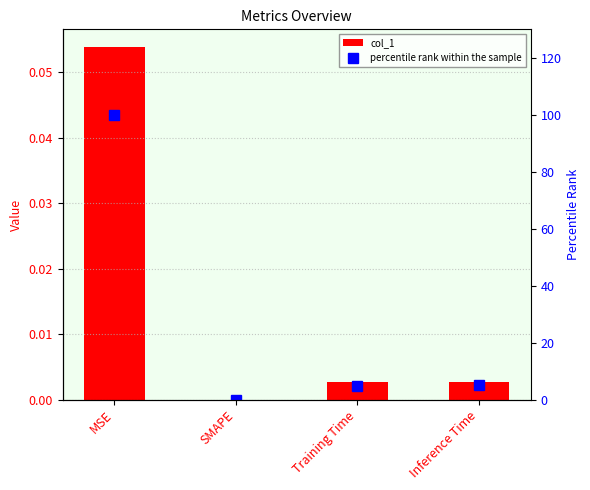

The value of percentile rank within the sample at Inference Time is 5.1. True or false?

True